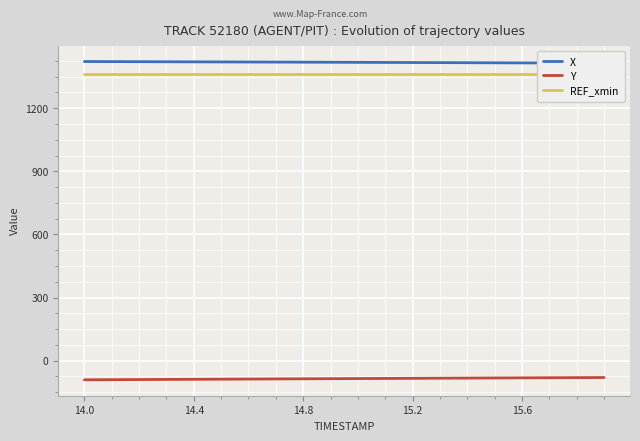

What is the sum of all Y values?

-1709.5